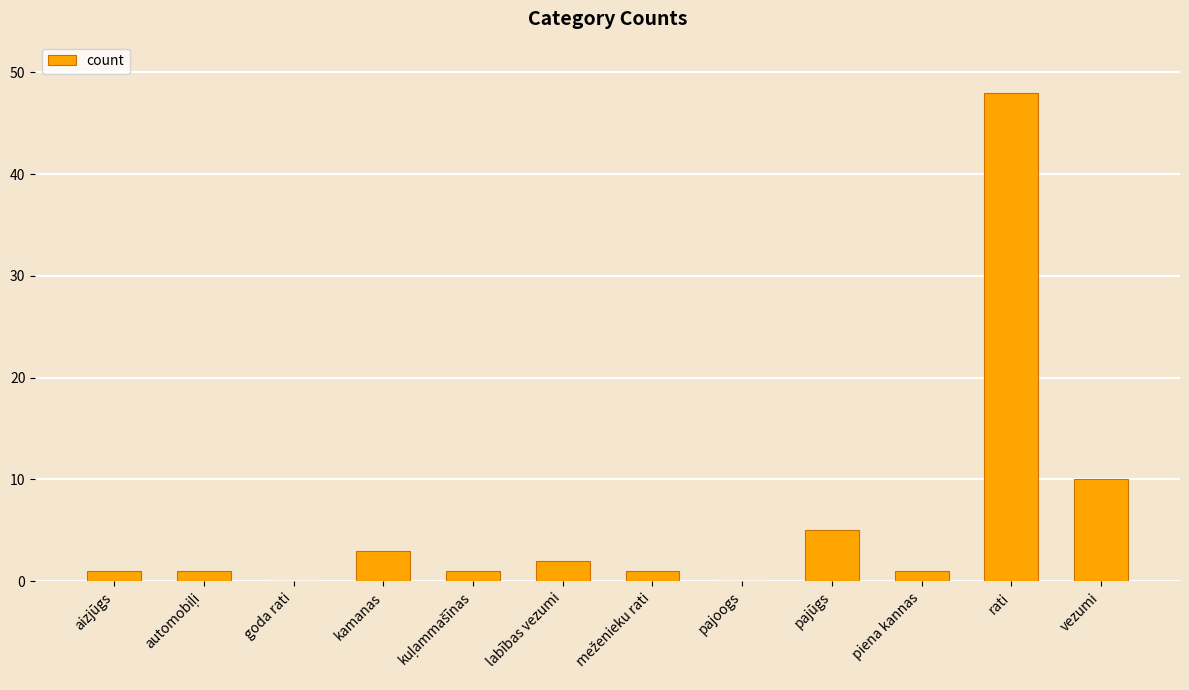

Where is the data nearest to the value 24?

vezumi